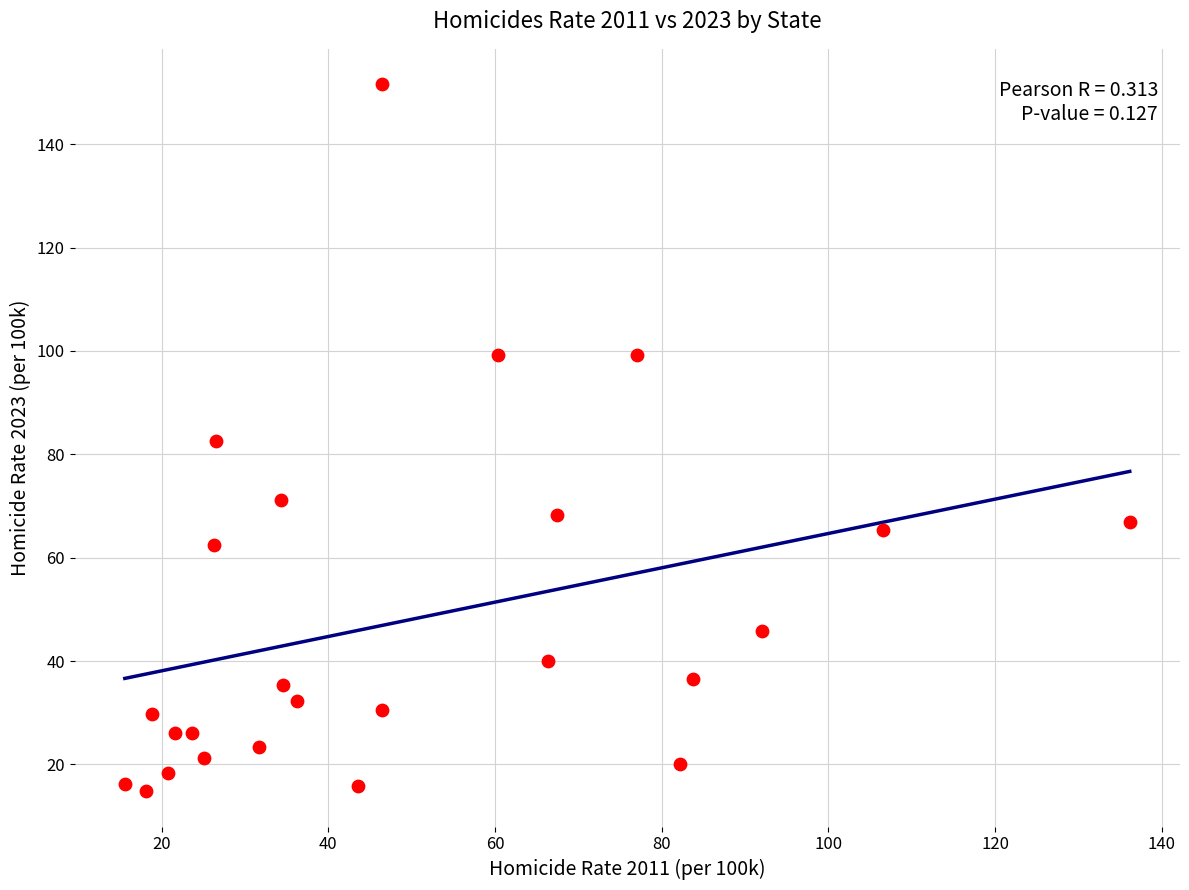

What is the range of Y values (max minus min)?

136.8